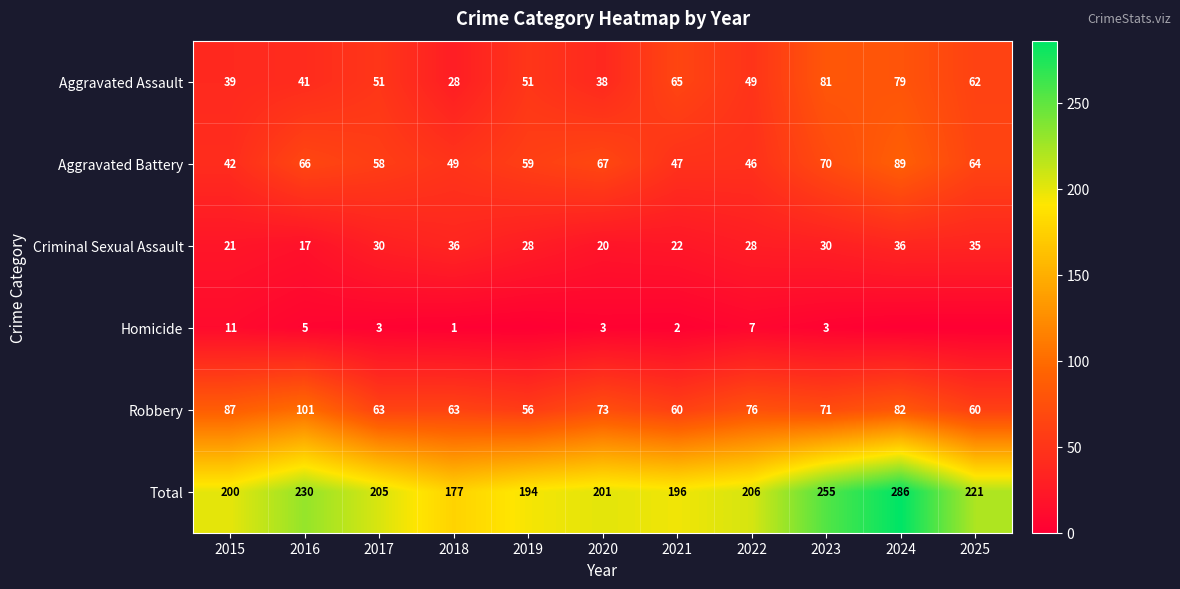

Where is Robbery nearest to the value 78?

2022